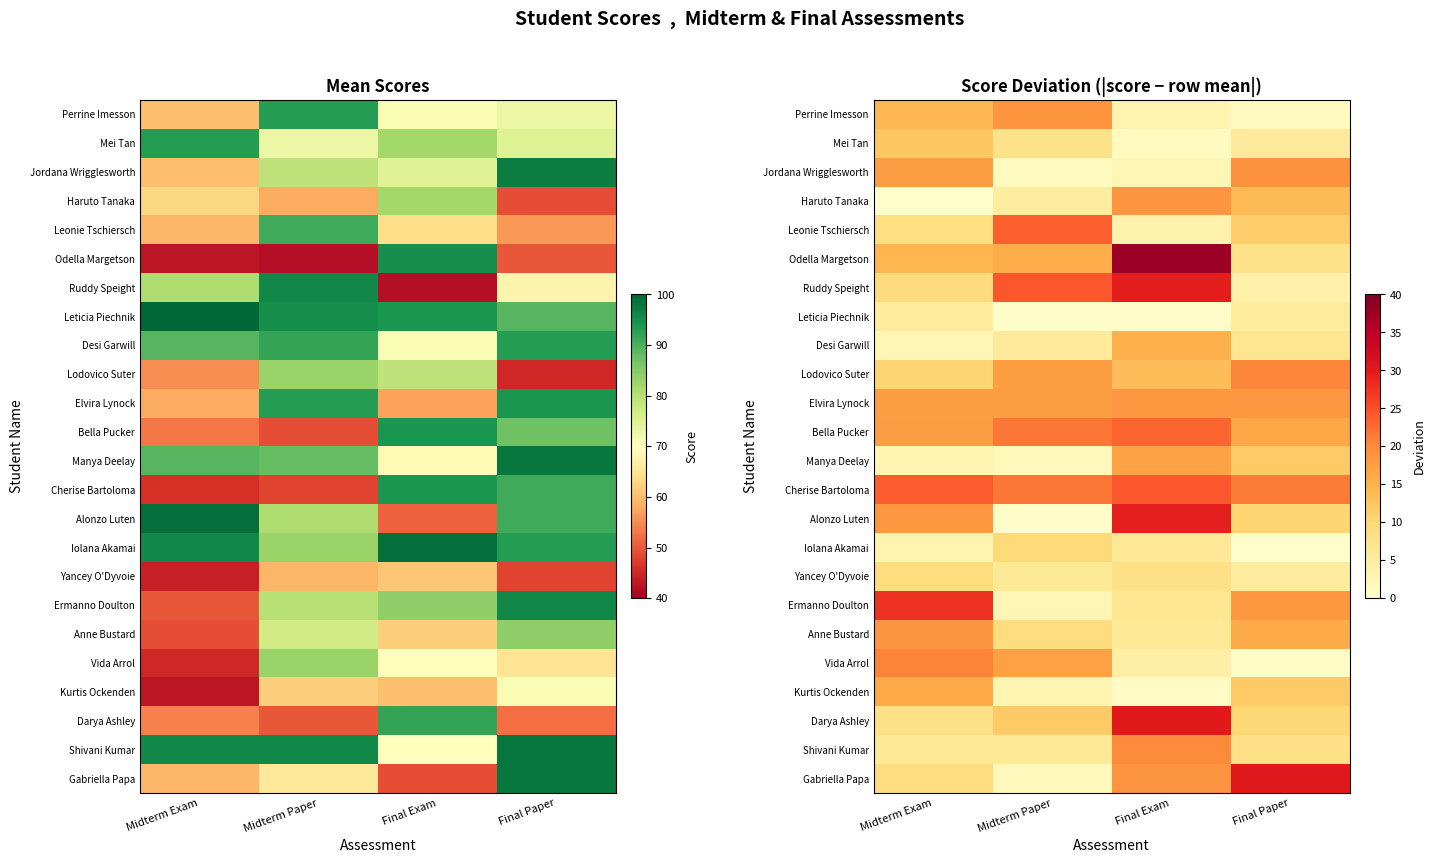

At Final Paper, list the series in order from smallest to largest.

Iolana Akamai, Vida Arrol, Perrine Imesson, Ruddy Speight, Yancey O'Dyvoie, Leticia Piechnik, Mei Tan, Desi Garwill, Odella Margetson, Shivani Kumar, Darya Ashley, Alonzo Luten, Leonie Tschiersch, Manya Deelay, Kurtis Ockenden, Haruto Tanaka, Anne Bustard, Bella Pucker, Elvira Lynock, Ermanno Doulton, Jordana Wrigglesworth, Lodovico Suter, Cherise Bartoloma, Gabriella Papa